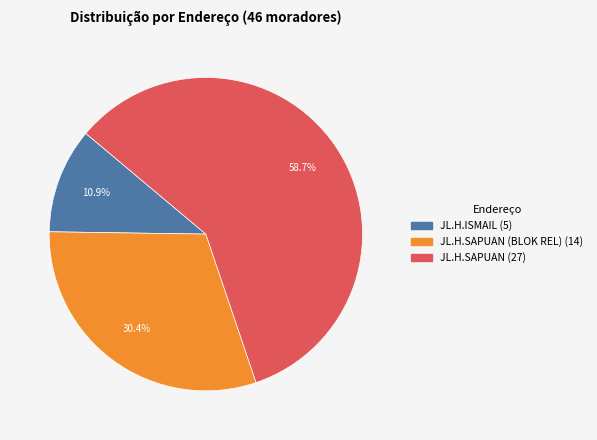

Is there a majority slice in this chart?

Yes